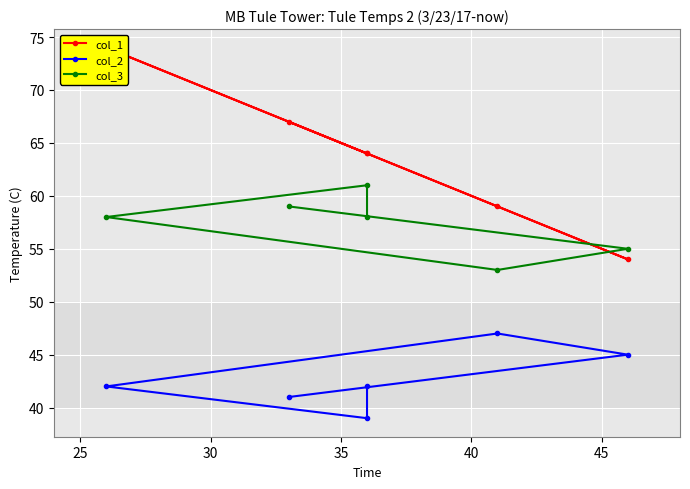

Is this an area chart (filled region under the line)?

No